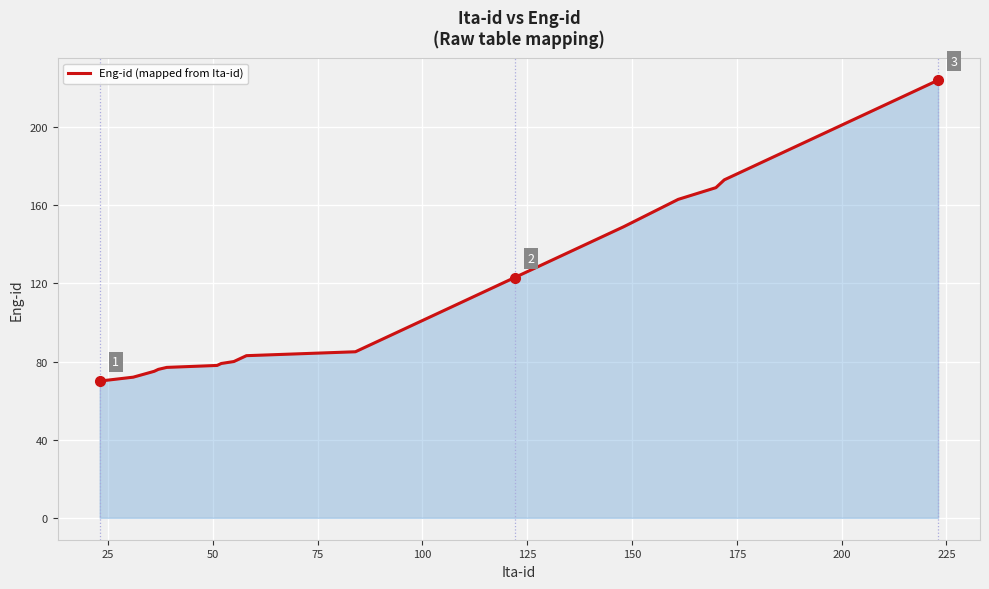

How many lines are shown in the chart?

1